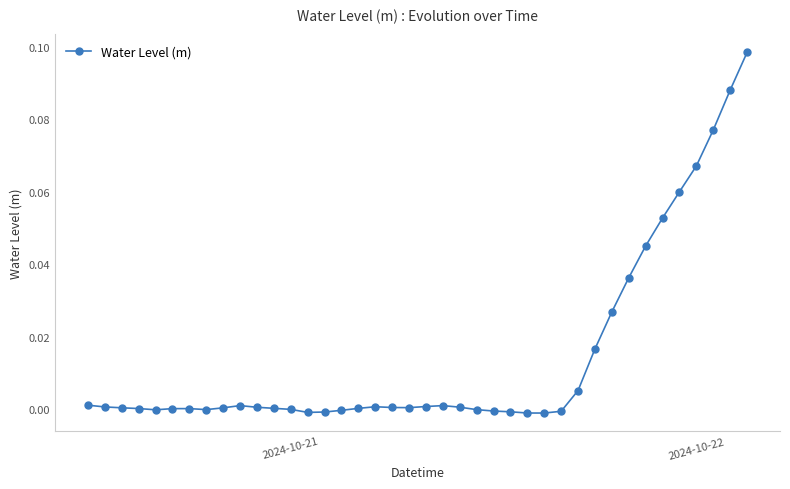

What is the sum of all values?

0.6